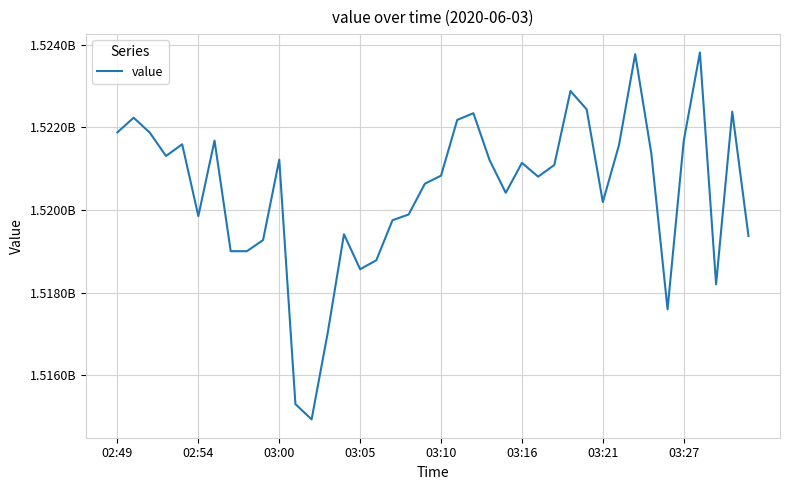

Does the chart display data point markers on the line(s)?

No